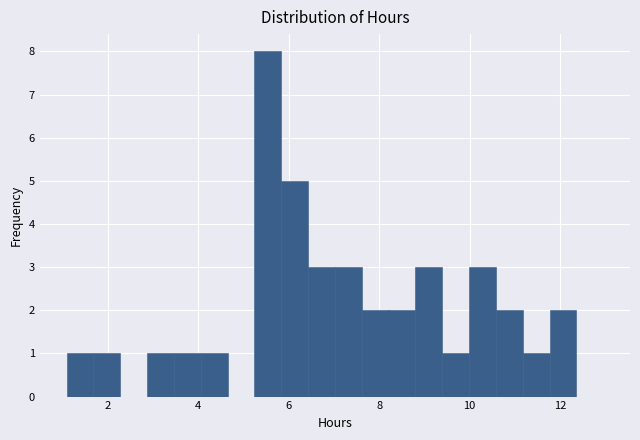

Around what value on the x-axis is the tallest bar? Give the approximate position of its centre, as read against the axis.

5.6